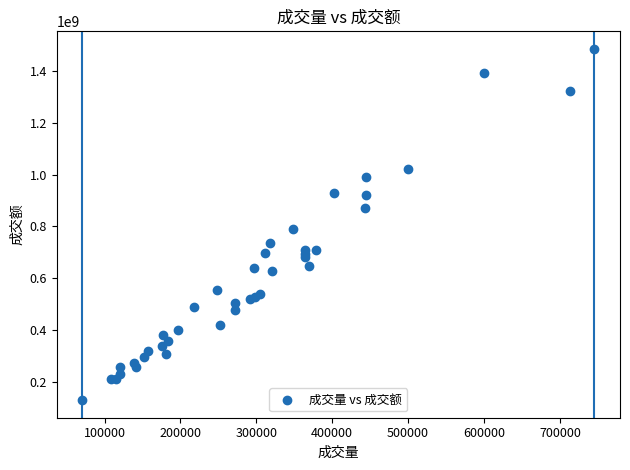

What Y value in the scatter plot is closest to 807367470?

788508797